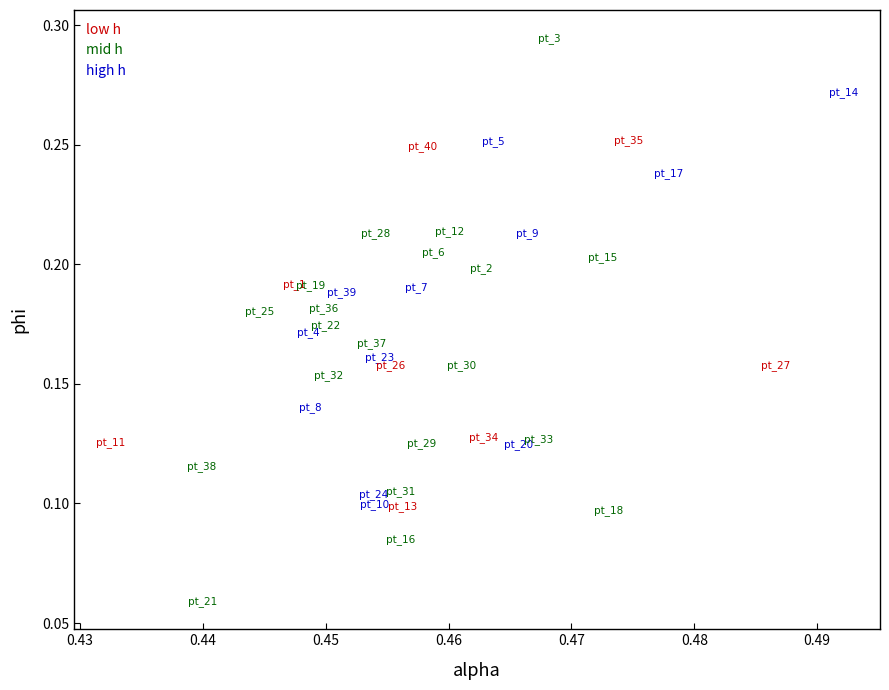

Which series contains the highest Y value?

mid h